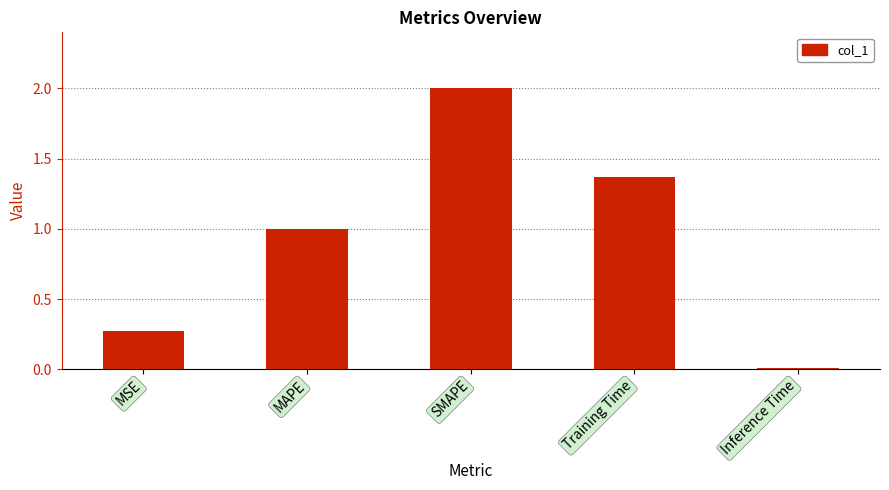

Are the bars horizontal?

No